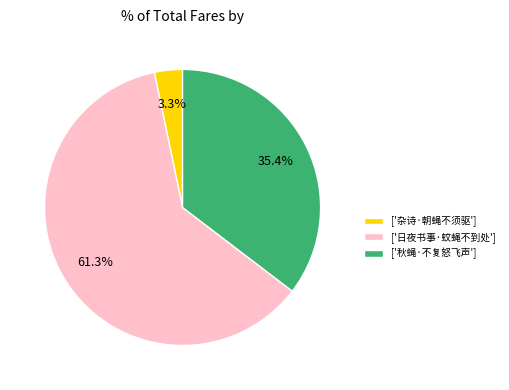

Do ['日夜书事·蚊蝇不到处'] and ['杂诗·朝蝇不须驱'] together represent more than half of the pie?

Yes